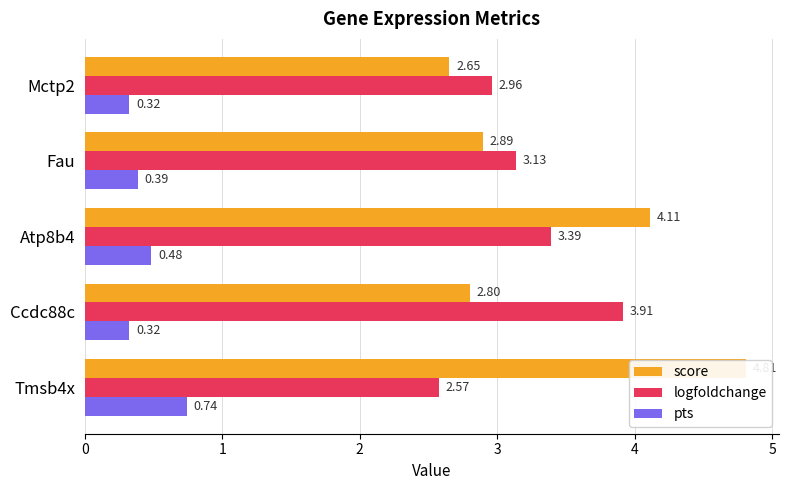

Is it true that logfoldchange equals 2.6 at Tmsb4x?

True